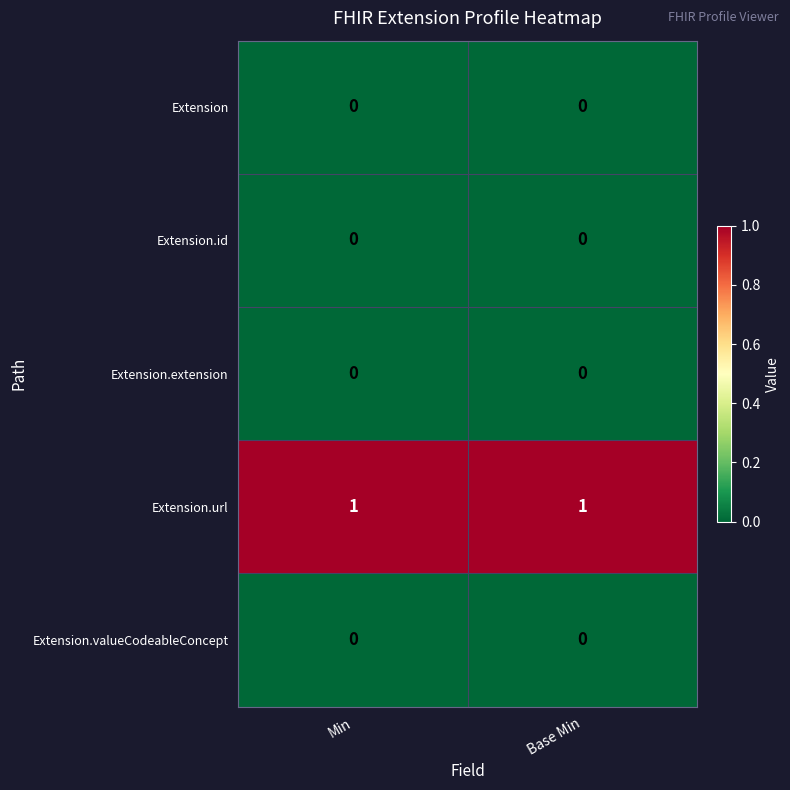

Reading left to right, what are all the values shown in this chart?

Extension: 0	0
Extension.id: 0	0
Extension.extension: 0	0
Extension.url: 1	1
Extension.valueCodeableConcept: 0	0